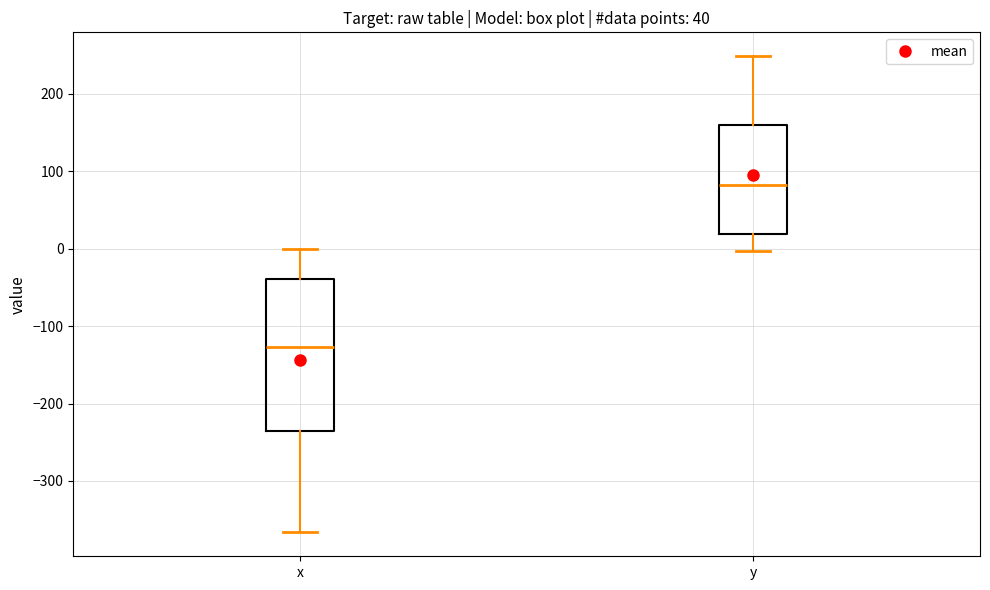

Reading left to right, read every box against the y-axis: the position of its median line, the range the box covers, and the ends of its whiskers. The values are not printed on the chart, so give them approximately, as read against the axis.

x: median -130, box -240 to -40, whiskers -370 to 0
y: median 80, box 20 to 160, whiskers 0 to 250